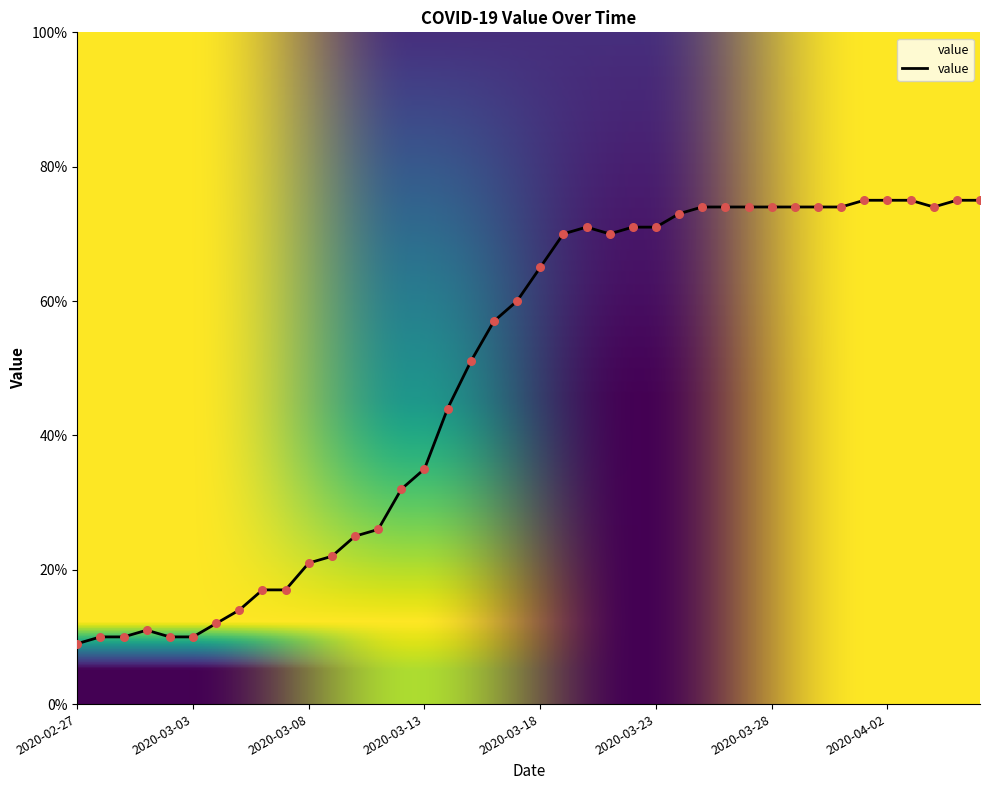

What is the greatest value displayed?

75